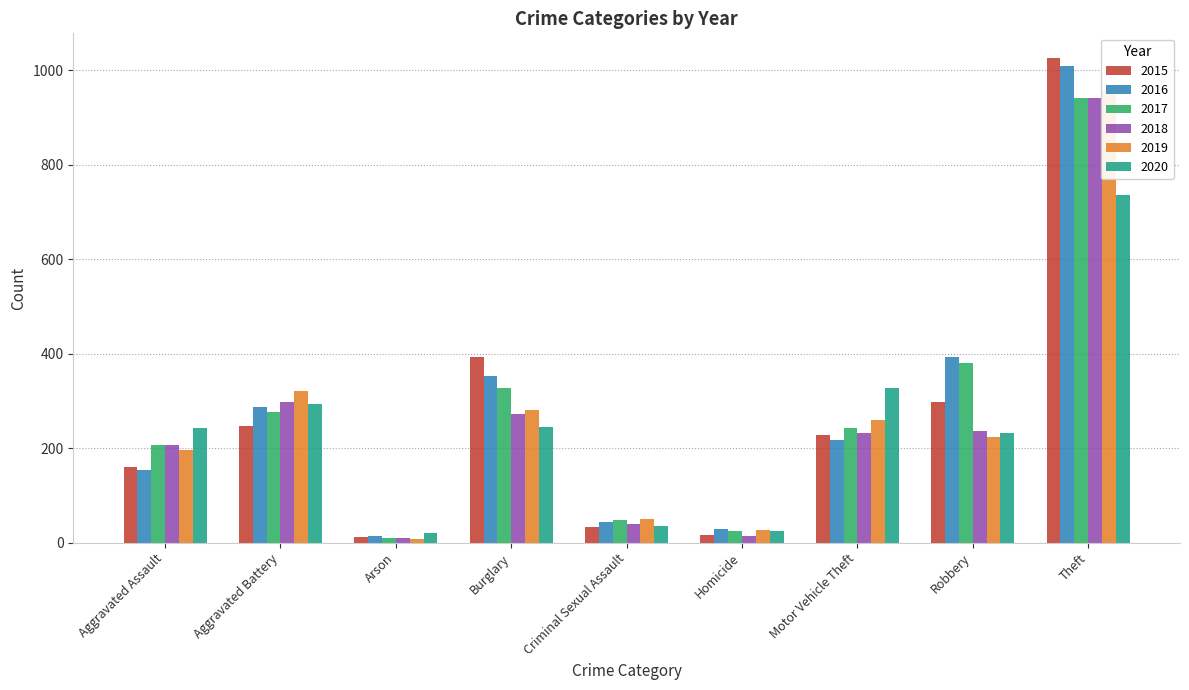

What position from the left is Criminal Sexual Assault?

5